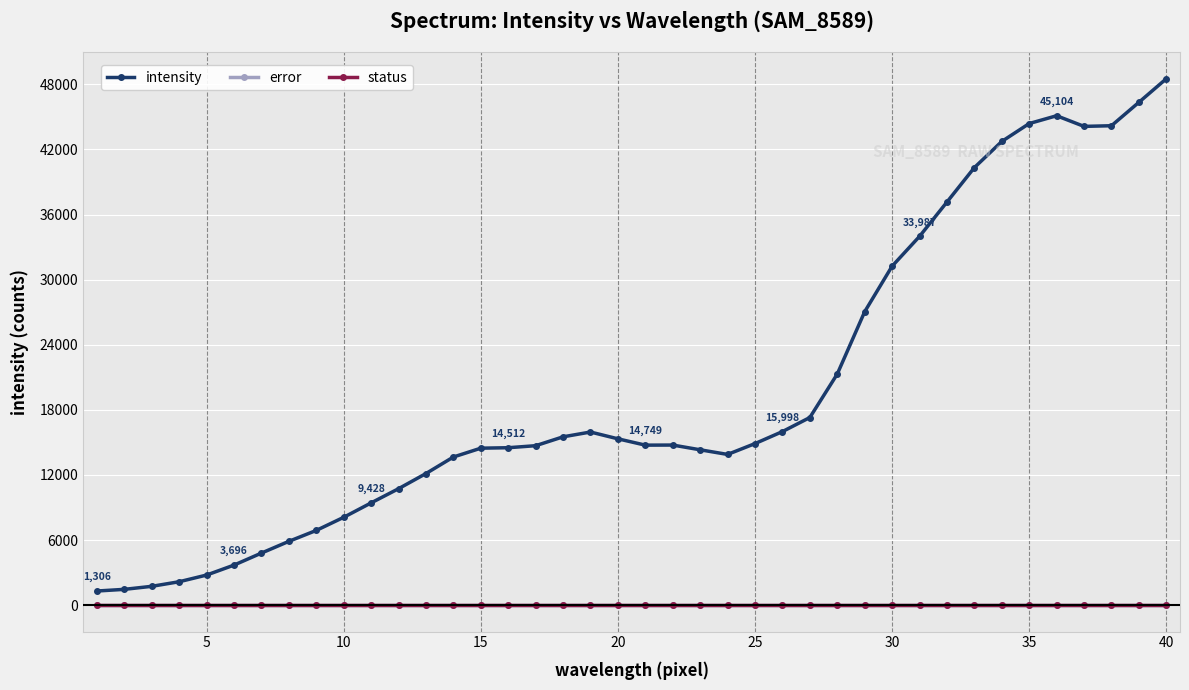

True or false: error and intensity cross at least once.

False